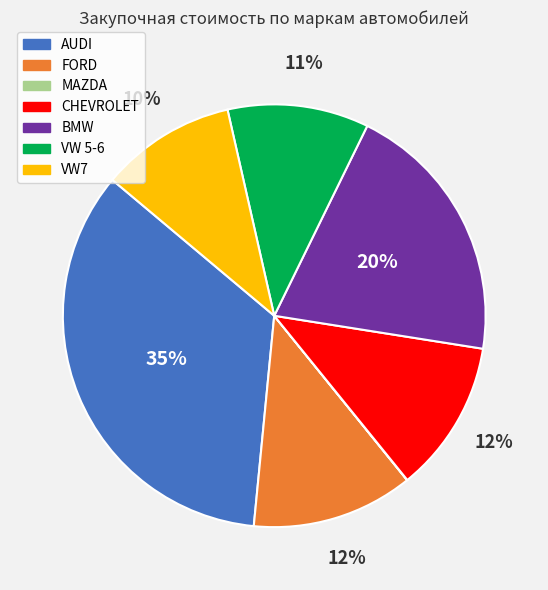

To the nearest percent, what is the average slice percentage?

14%